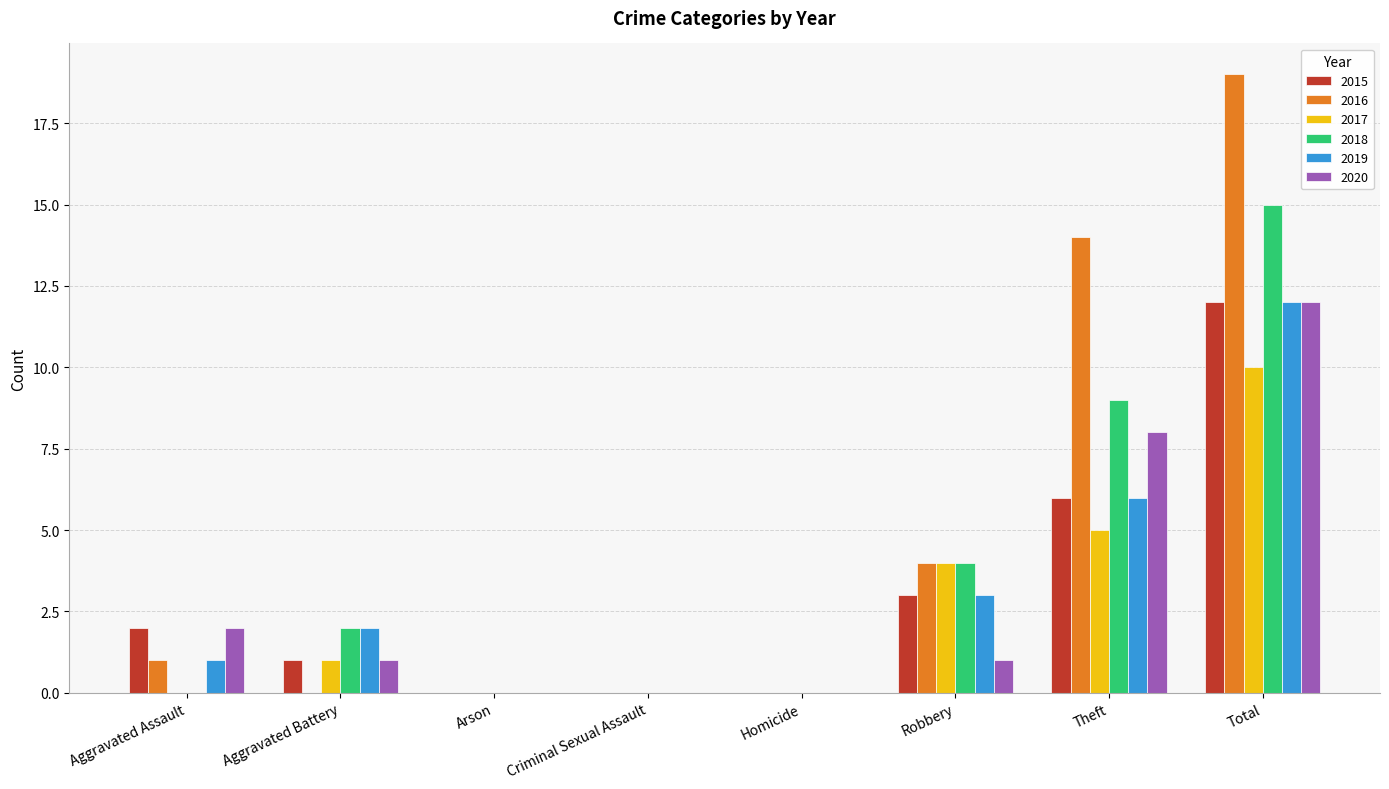

The 2017 series shows -5 at Arson. True or false?

False